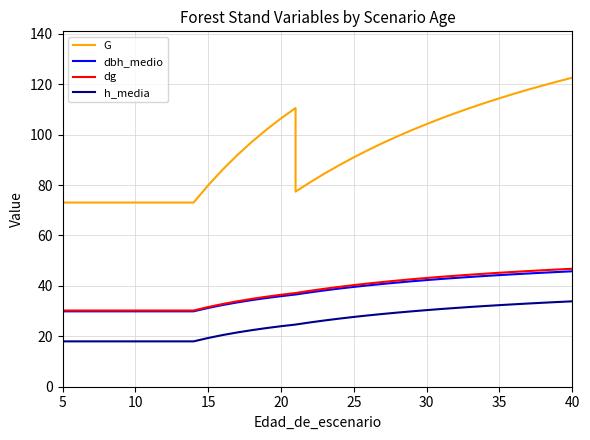

What is the difference between the maximum and minimum values in the dg series?

16.6